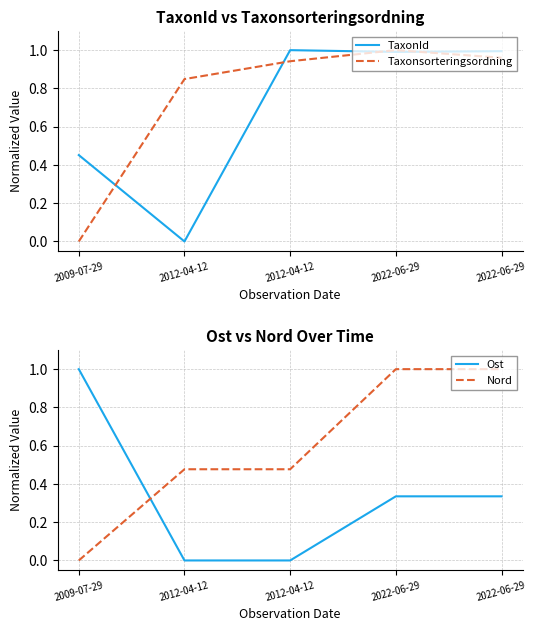

True or false: TaxonId has a value of 0.5 at 2009-07-29.

True